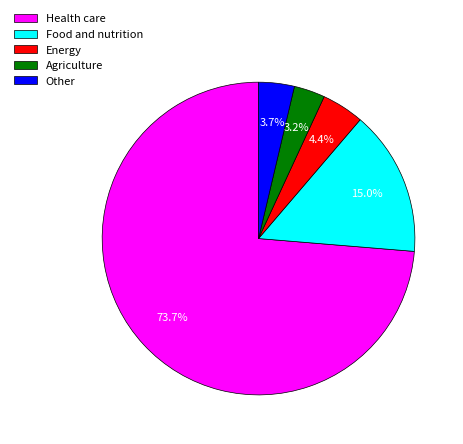

What is the total percentage of Energy and Other?

8.1%